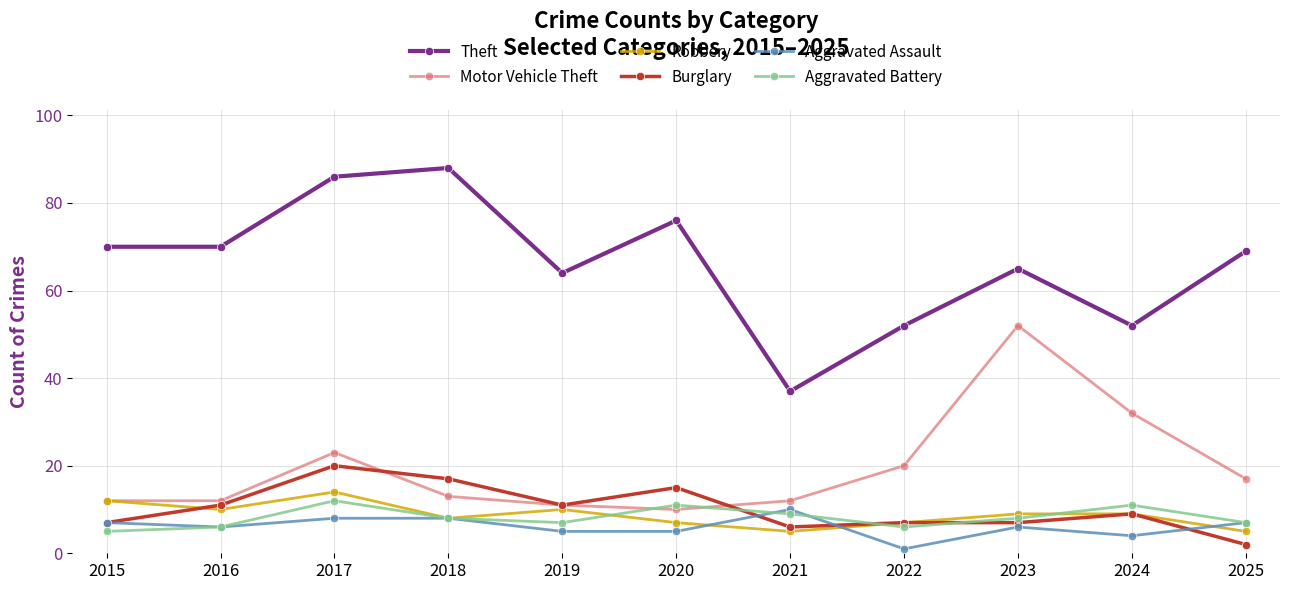

Reading right to left, transcribe all the data shown in this chart.

Theft: 69	52	65	52	37	76	64	88	86	70	70
Motor Vehicle Theft: 17	32	52	20	12	10	11	13	23	12	12
Robbery: 5	9	9	7	5	7	10	8	14	10	12
Burglary: 2	9	7	7	6	15	11	17	20	11	7
Aggravated Assault: 7	4	6	1	10	5	5	8	8	6	7
Aggravated Battery: 7	11	8	6	9	11	7	8	12	6	5